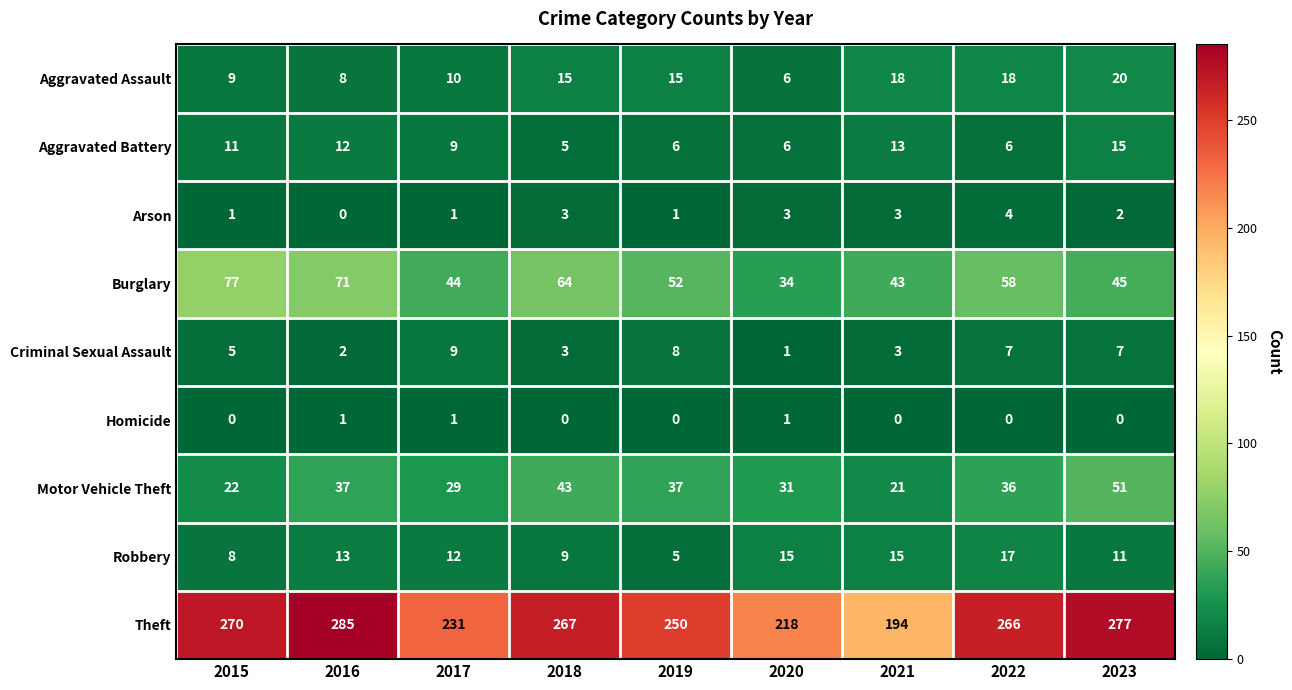

How many Arson values are between 1 and 3?

7